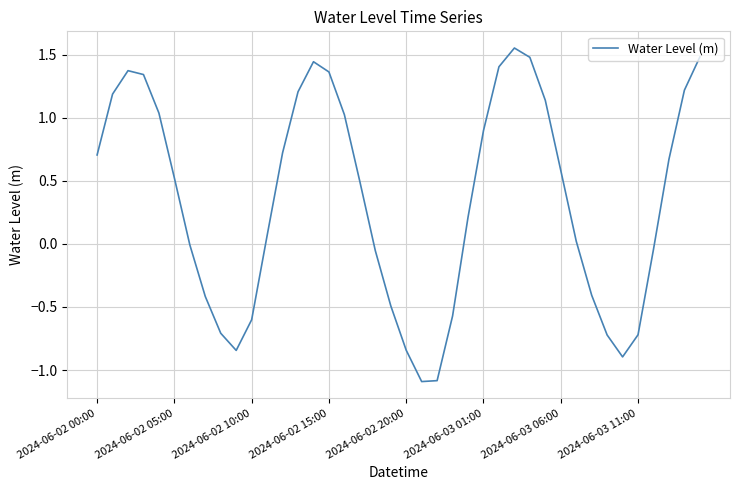

What is the difference between the maximum and minimum values?

2.6